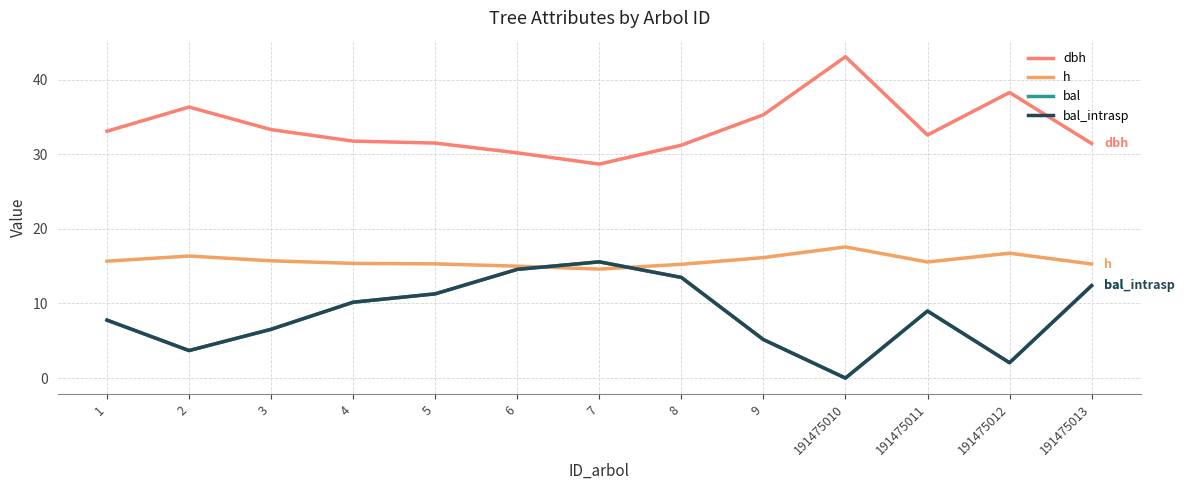

Between 191475010 and 191475012, which series saw the biggest shift?

dbh